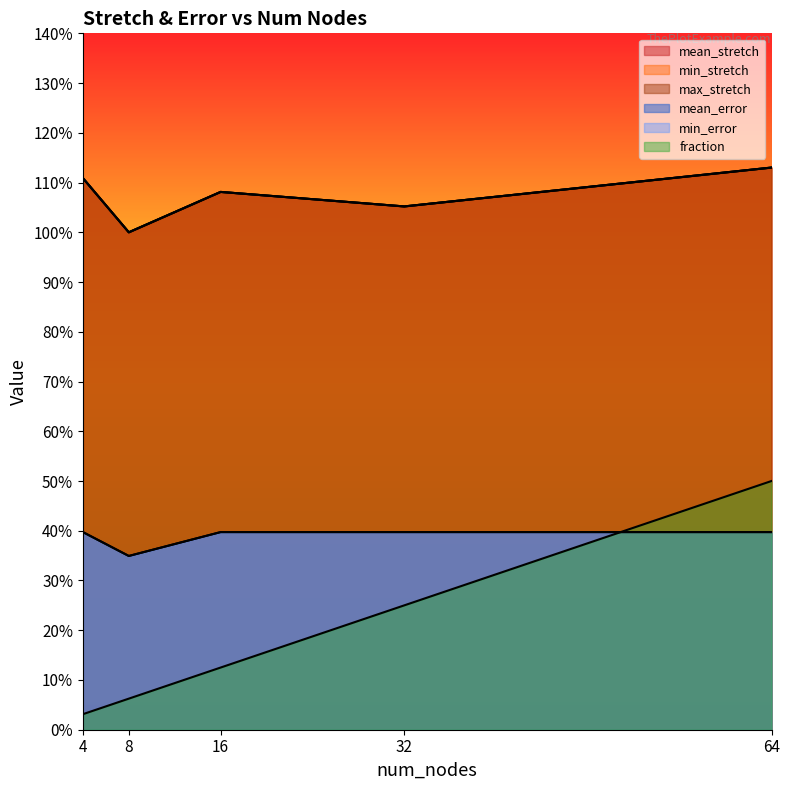

Which series has the largest total across all categories?

mean_stretch